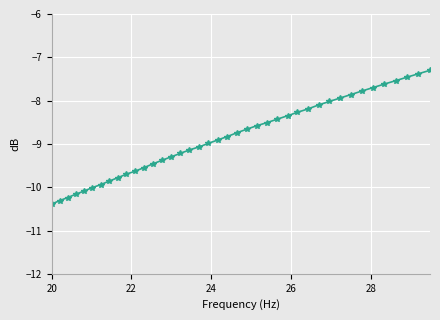

What is the difference between the maximum and minimum values?

3.1